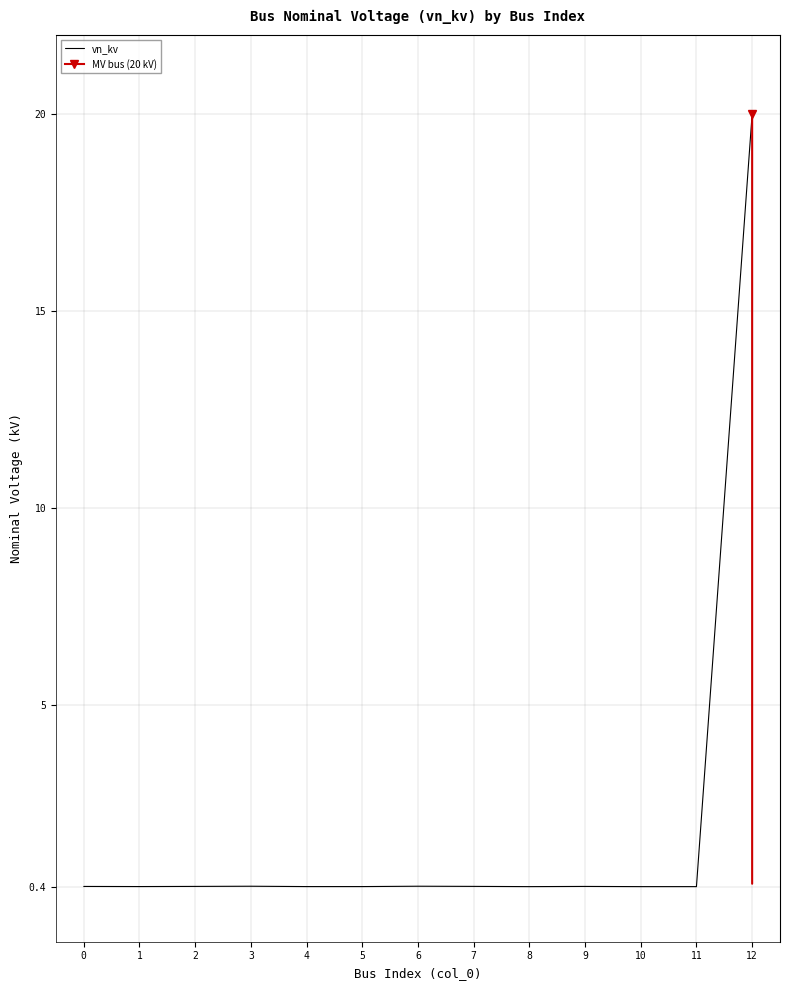

Between 6 and 0, which is larger?

6